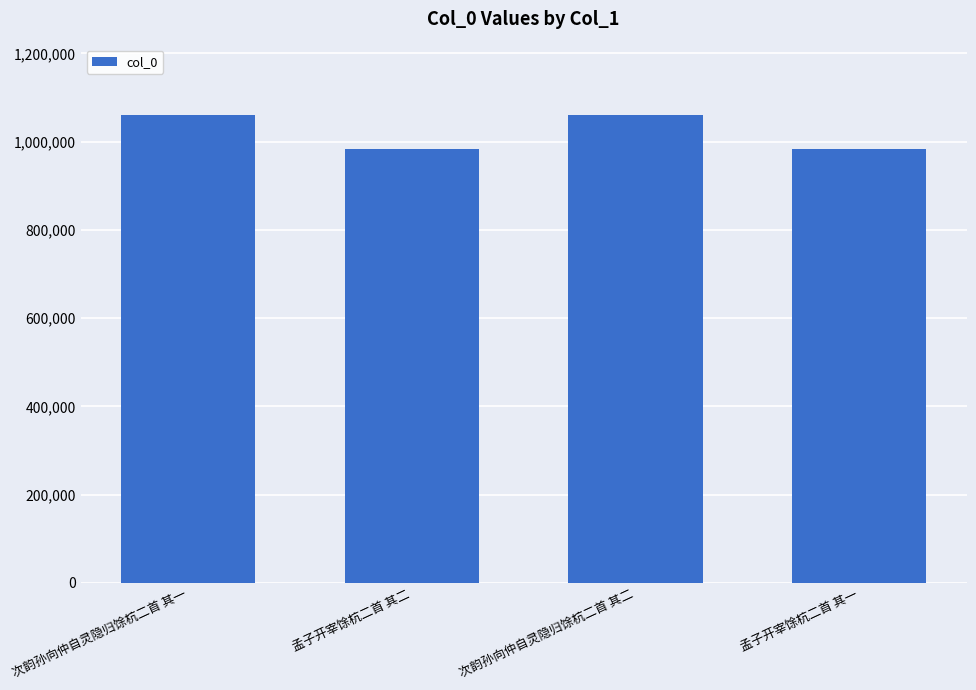

What is the sum of the values at 孟子开宰馀杭二首 其二 and 次韵孙向仲自灵隐归馀杭二首 其二?

2045028